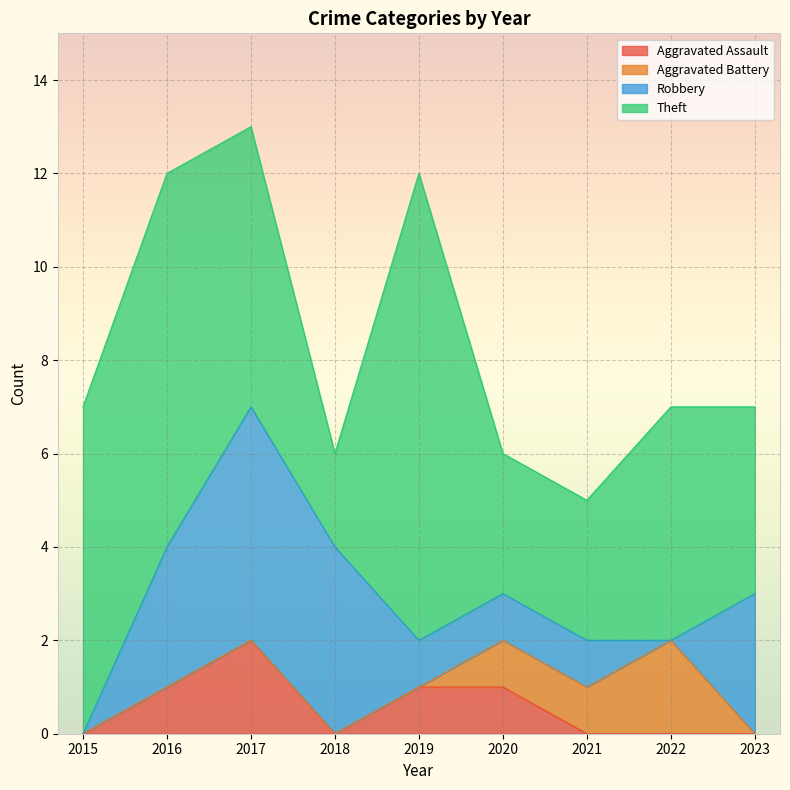

Reading right to left, transcribe all the data shown in this chart.

Aggravated Assault: 0	0	0	1	1	0	2	1	0
Aggravated Battery: 0	2	1	1	0	0	0	0	0
Robbery: 3	0	1	1	1	4	5	3	0
Theft: 4	5	3	3	10	2	6	8	7